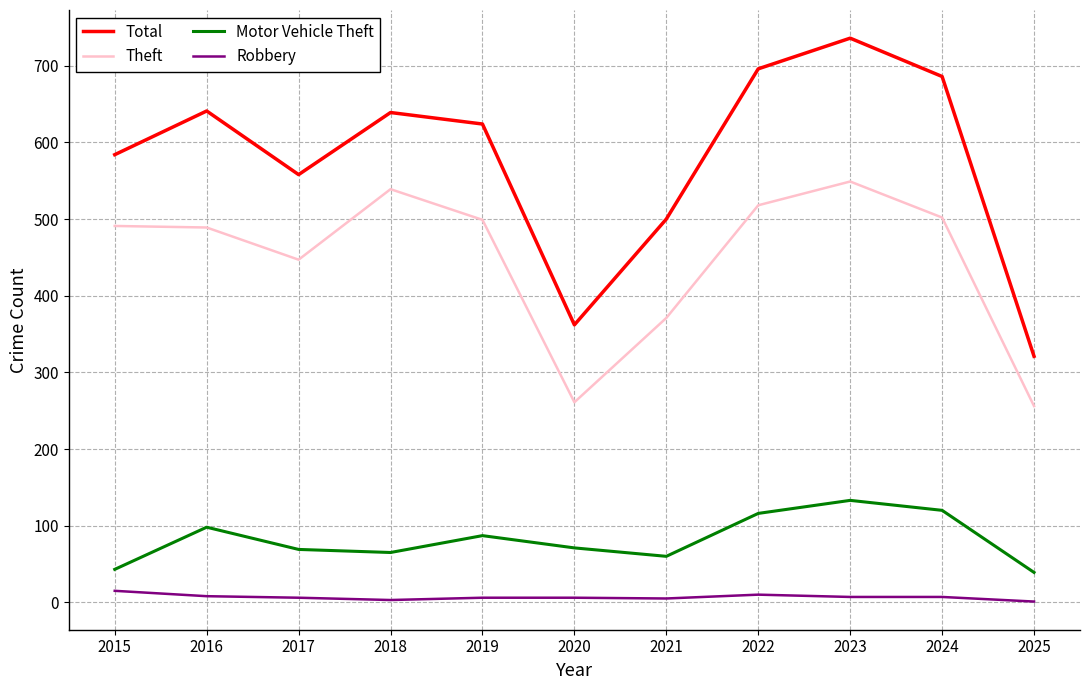

True or false: Theft and Motor Vehicle Theft cross at least once.

False